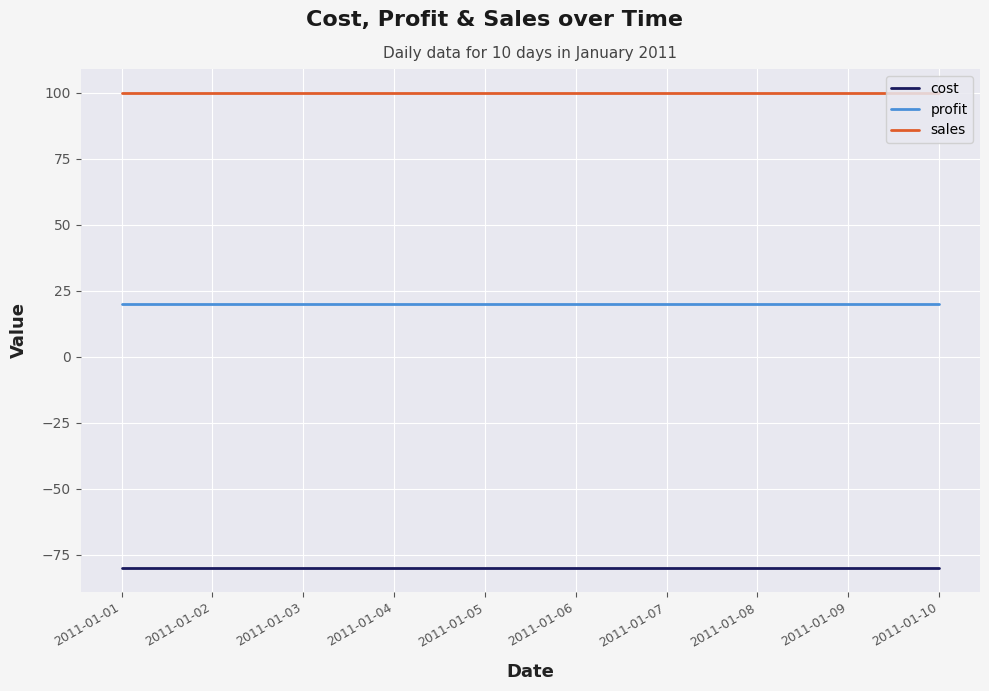

Does the chart have visible grid lines?

Yes